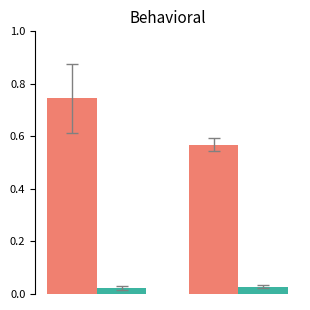

How many data points does each series have?

2